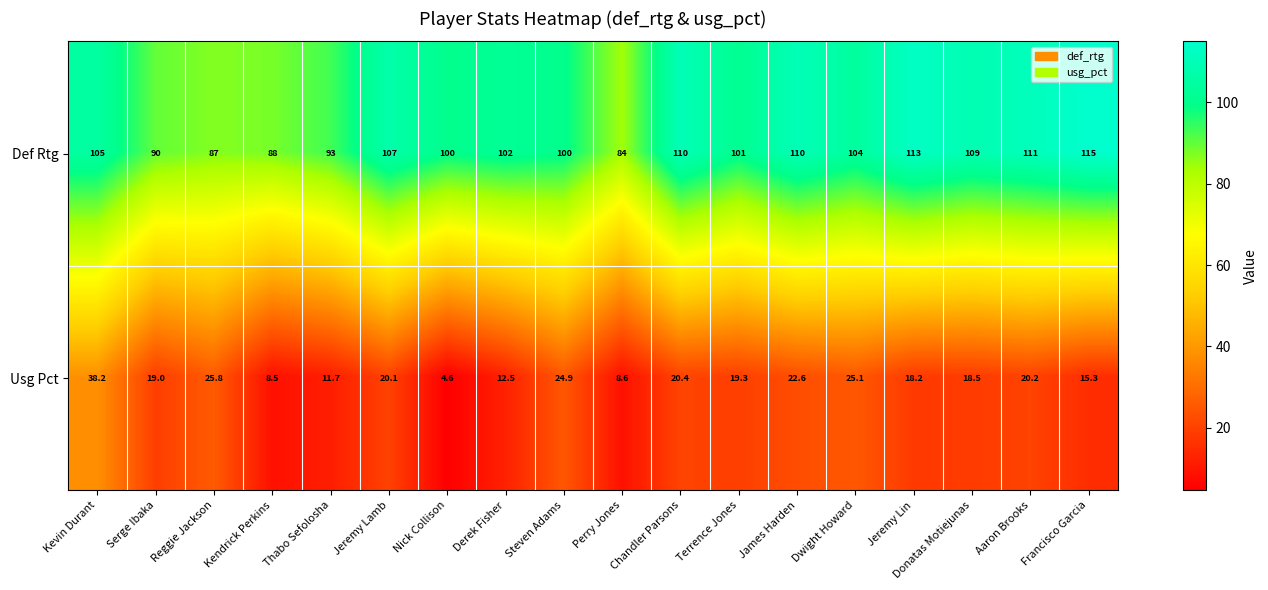

True or false: Usg Pct has a value of 12.5 at Derek Fisher.

True